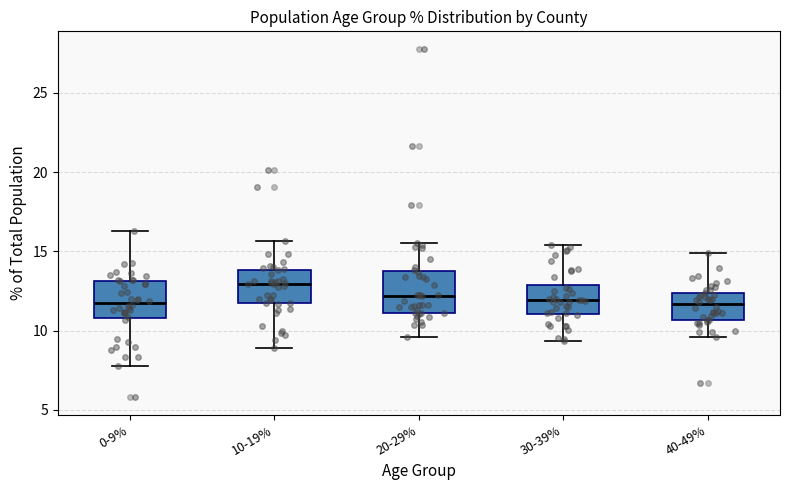

Reading left to right, transcribe this box plot: for each box, give where its median line is, the range the box spans, and where its two whiskers end, as read against the y-axis. The values are not printed on the chart, so give them approximately, as read against the axis.

0-9%: median 12.0, box 11.0 to 13.0, whiskers 8.0 to 16.5
10-19%: median 13.0, box 11.5 to 14.0, whiskers 9.0 to 15.5
20-29%: median 12.0, box 11.0 to 13.5, whiskers 9.5 to 15.5
30-39%: median 12.0, box 11.0 to 13.0, whiskers 9.5 to 15.5
40-49%: median 11.5, box 10.5 to 12.5, whiskers 9.5 to 15.0